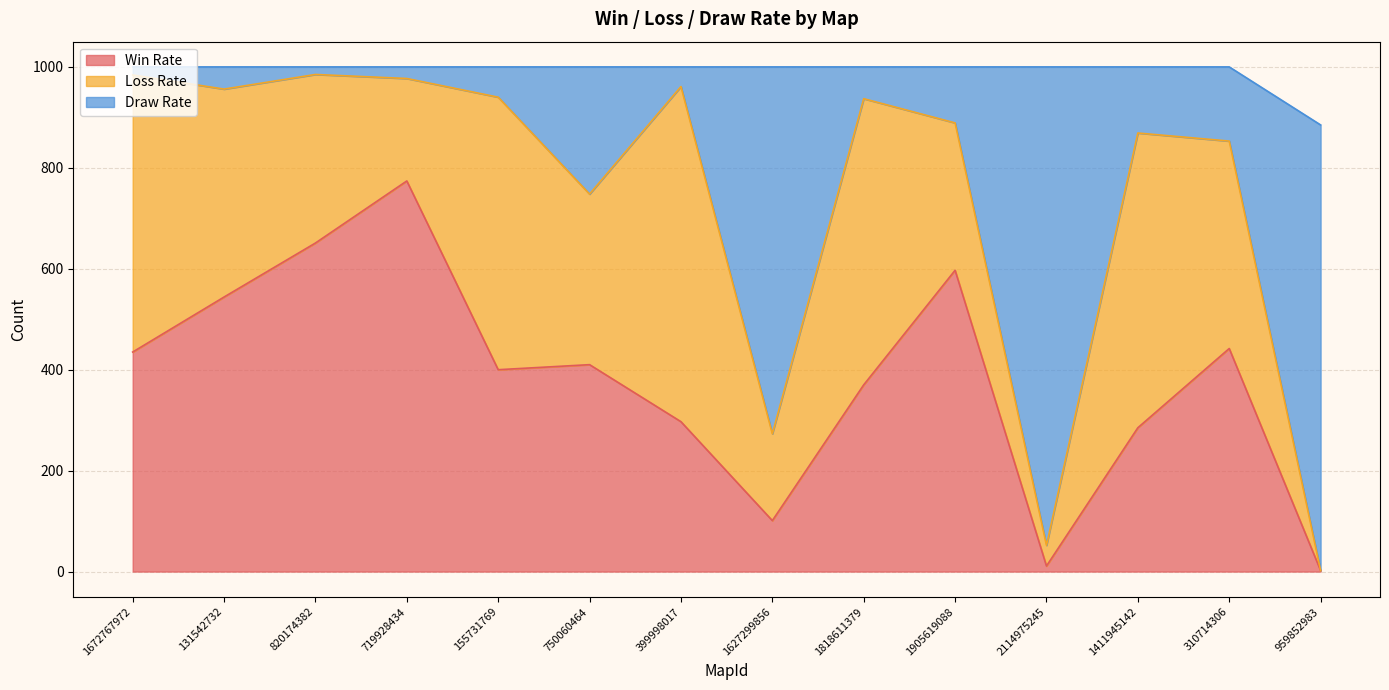

What is the maximum value for Win Rate?

774